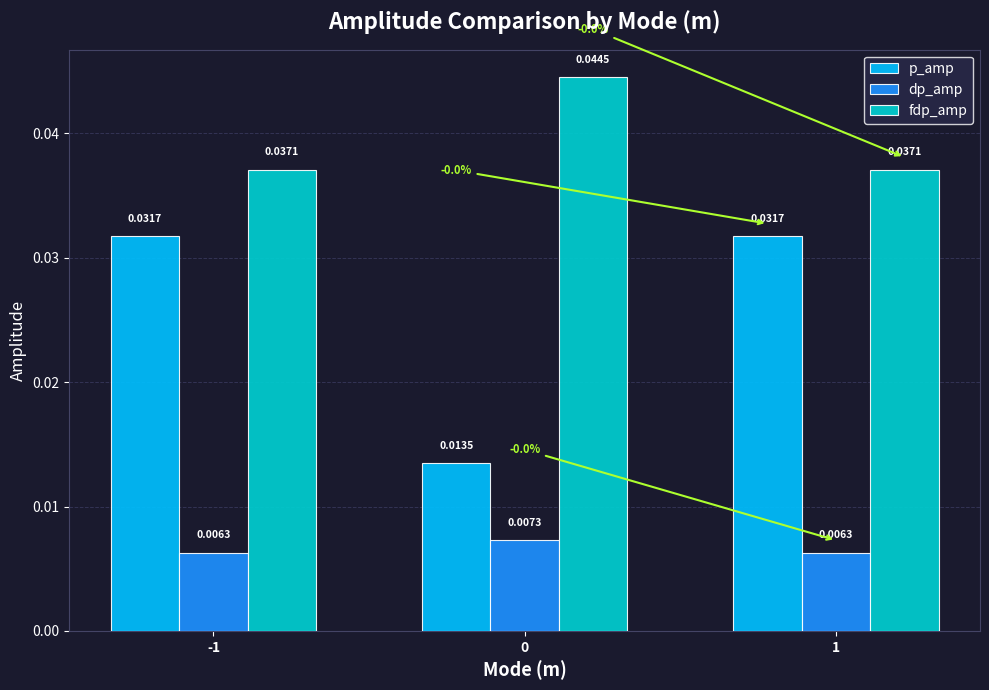

How many distinct data groups are displayed?

3